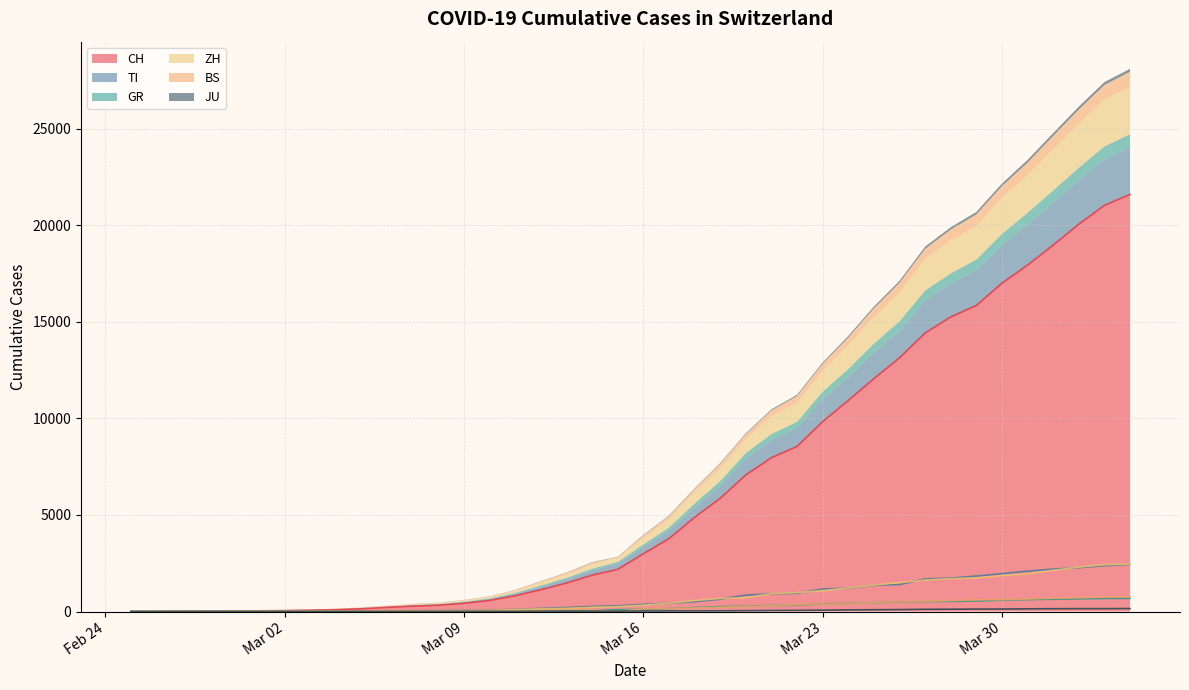

Does the chart have visible grid lines?

Yes